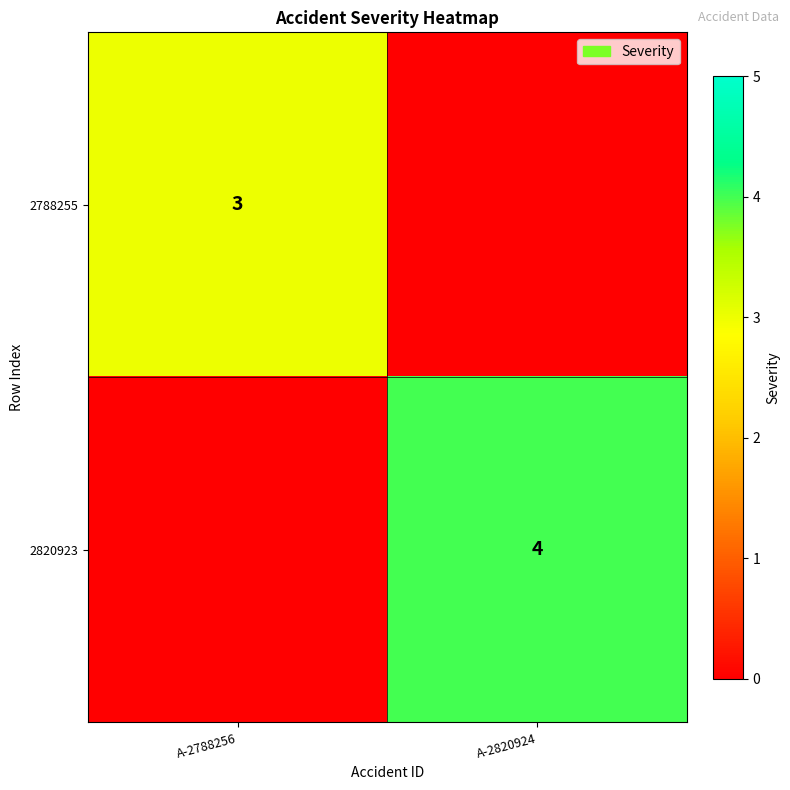

Is the value of 2788255 at A-2788256 greater than the value of 2820923 at A-2820924?

No